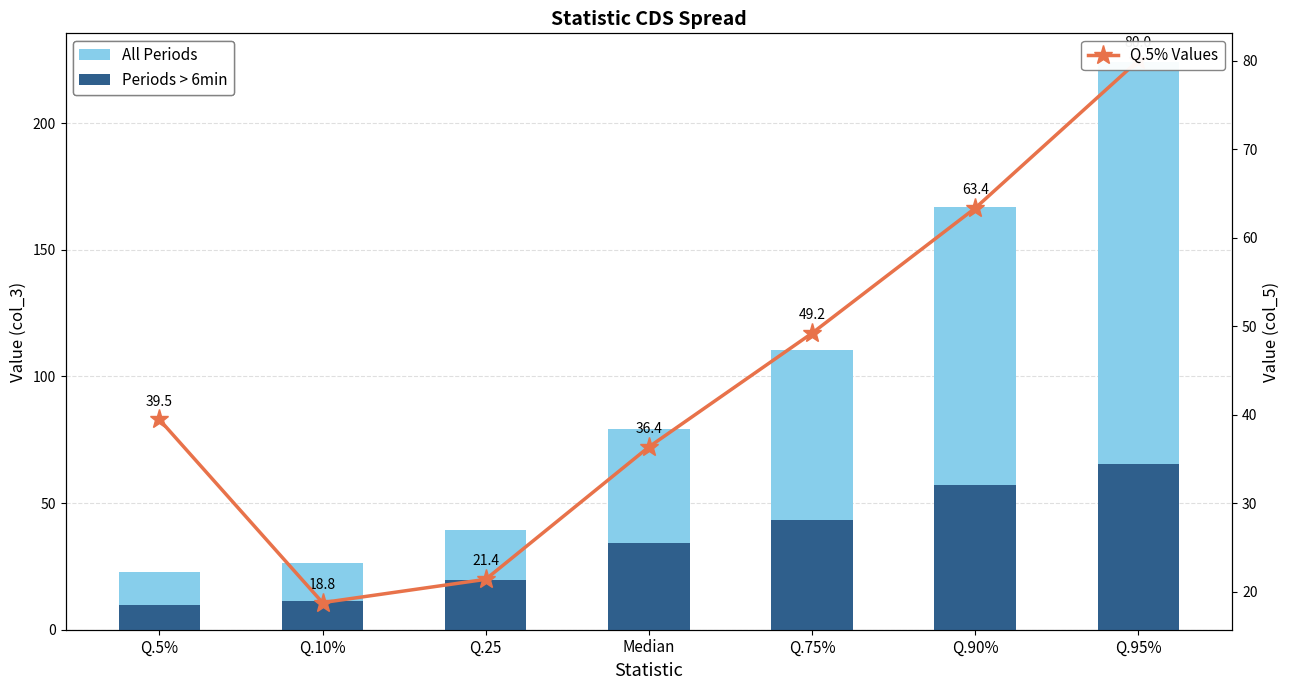

What is the value of the Q.5% Values bar at the 7th from the left?

80.0